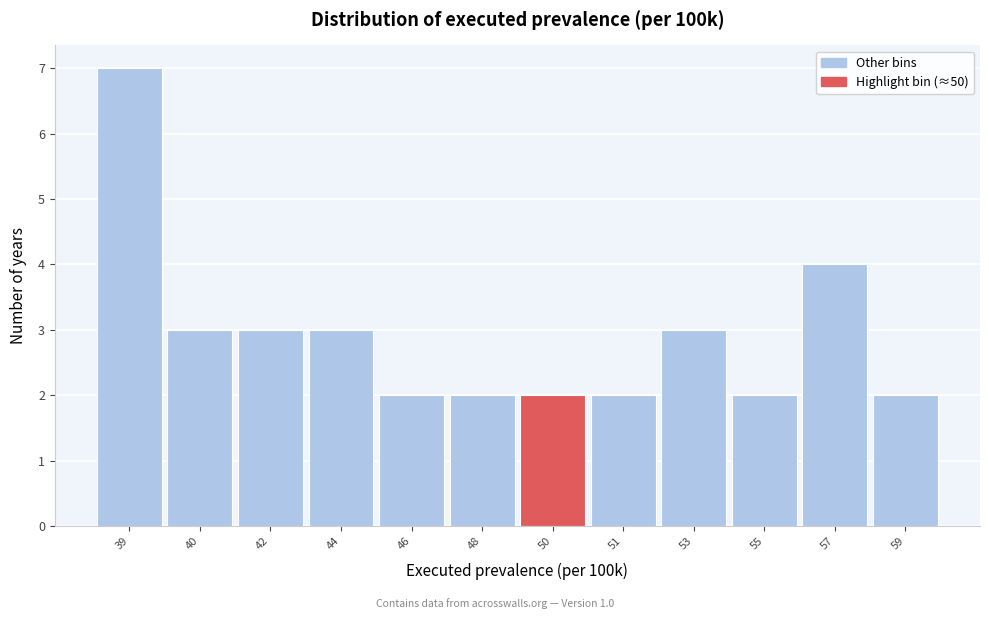

Reading right to left, transcribe all the data shown in this chart.

59=2	57=4	55=2	53=3	51=2	50=2	48=2	46=2	44=3	42=3	40=3	39=7